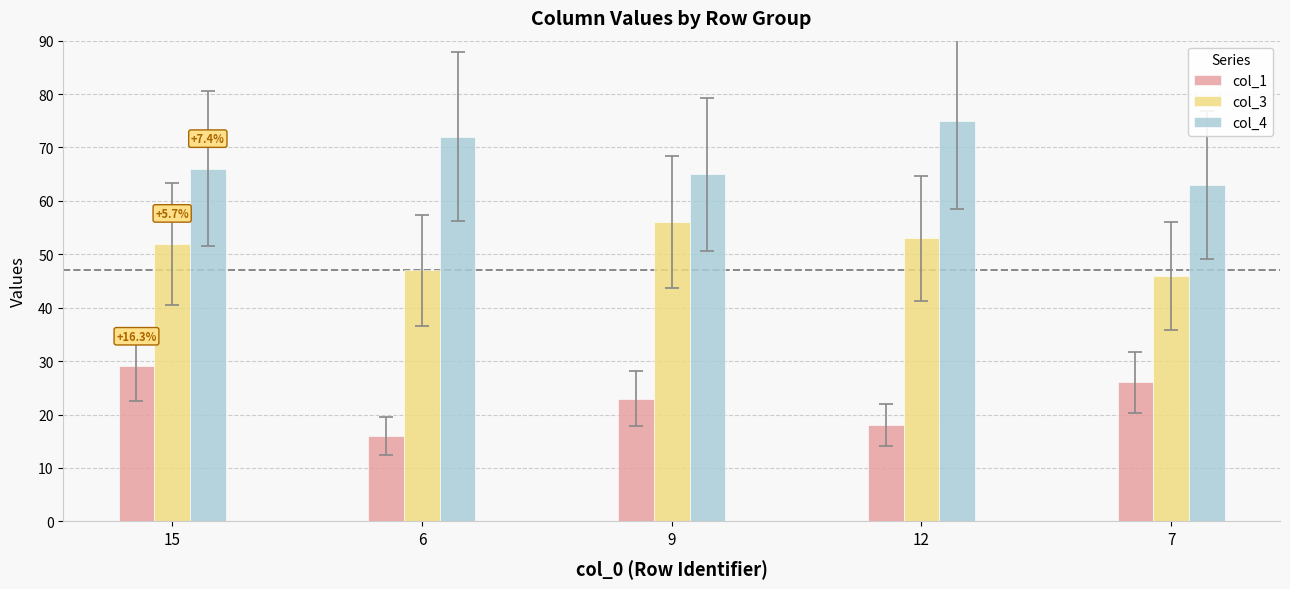

What is the spread (max minus min) of values at 9?

42